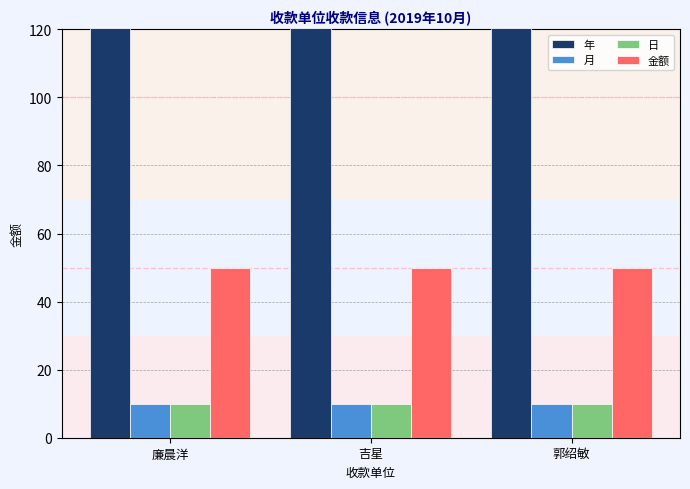

Rank the series by their maximum value, from highest to lowest.

年, 金额, 月, 日